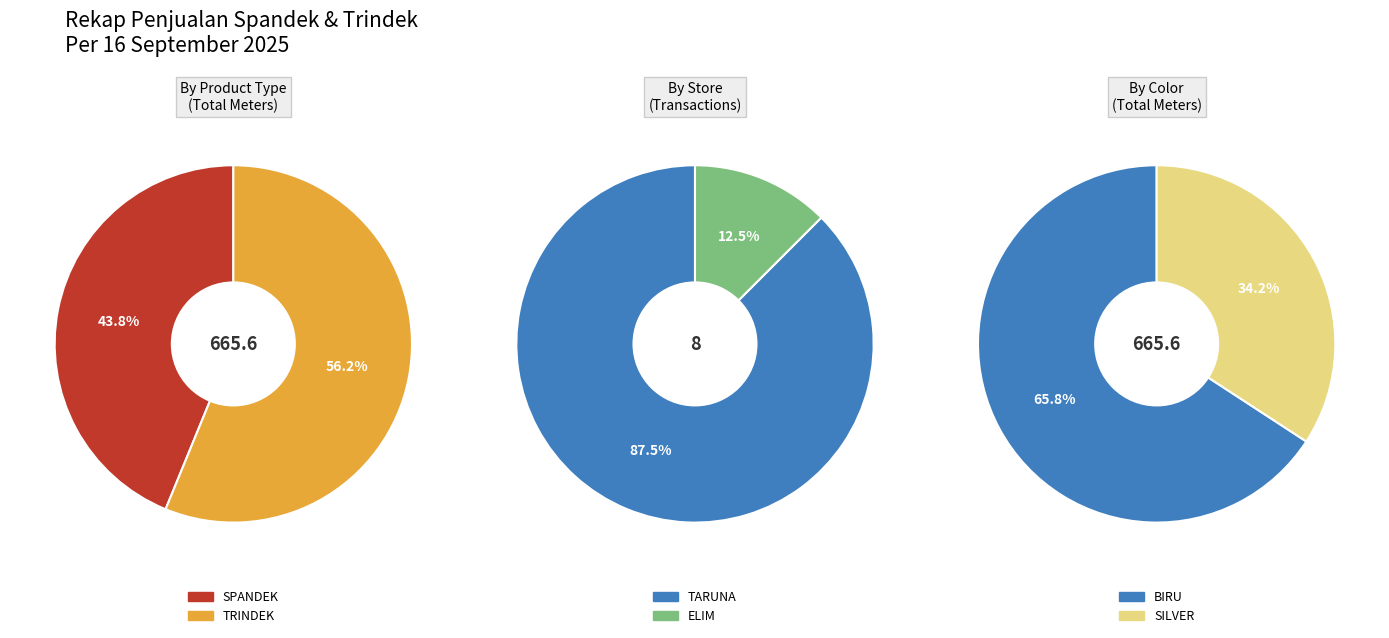

Combined, do 7 and 0 account for over 50%?

No